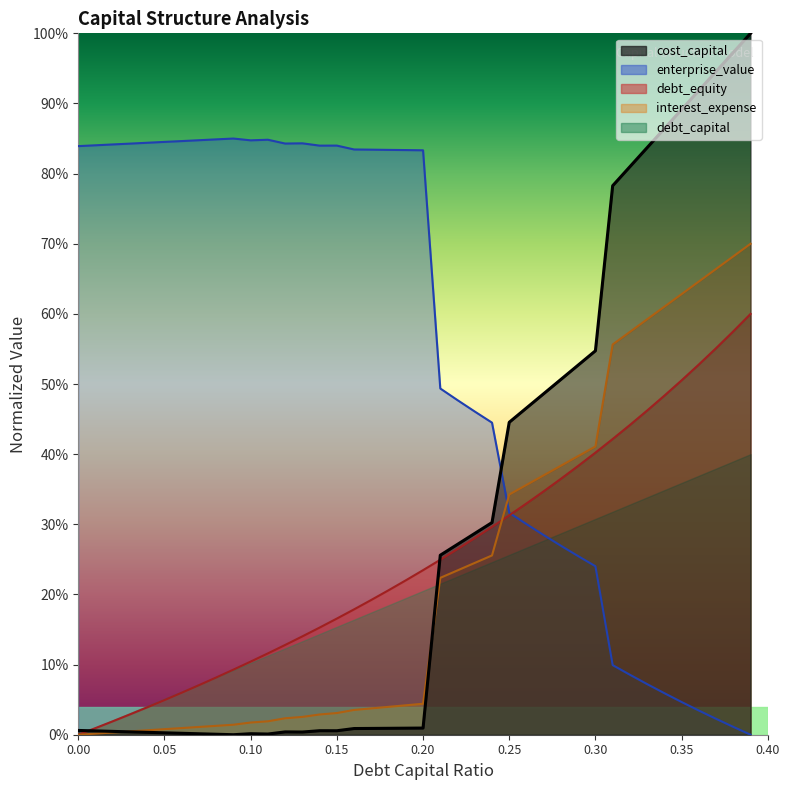

What is the value of the interest_expense point at the 22nd from the left?

0.2